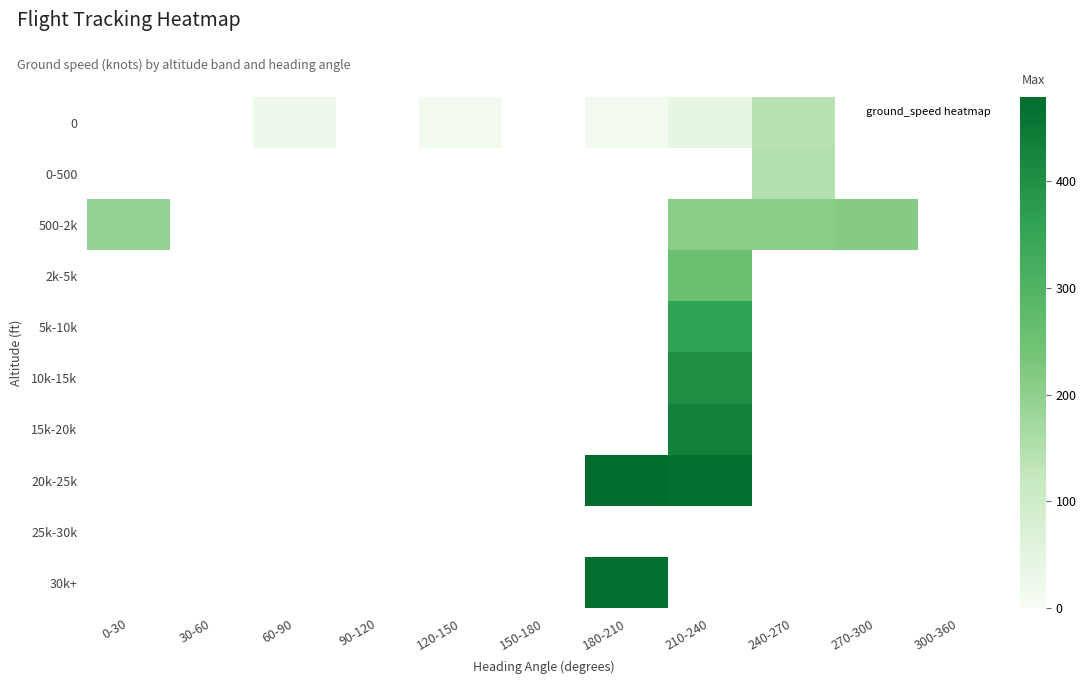

Is the value of 25k-30k at 90-120 greater than the value of 10k-15k at 180-210?

No